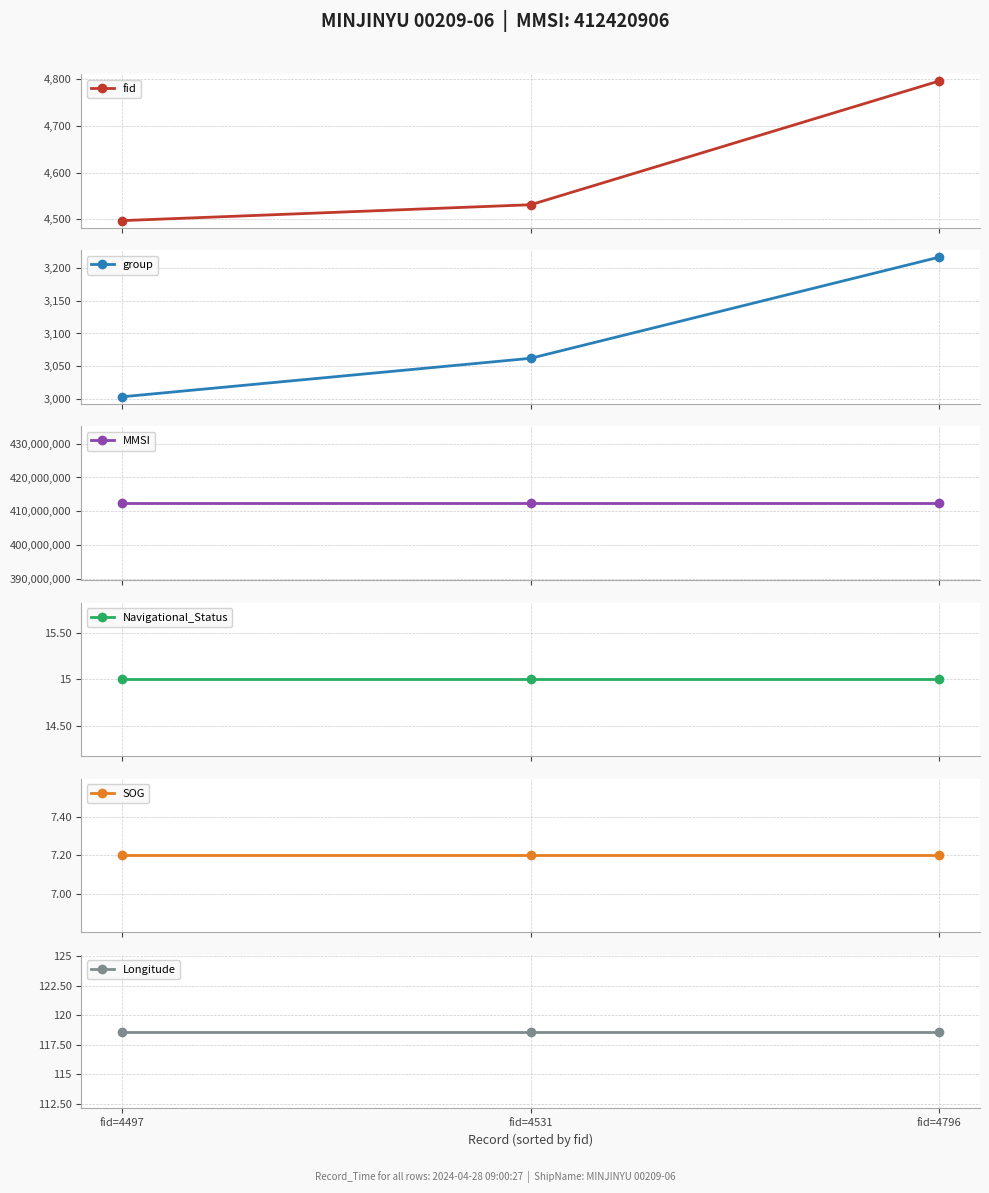

Reading left to right, list all the values displayed in this chart.

fid: 4497.0	4531.0	4796.0
group: 3003.0	3062.0	3217.0
MMSI: 412420906.0	412420906.0	412420906.0
Navigational_Status: 15.0	15.0	15.0
SOG: 7.2	7.2	7.2
Longitude: 118.6	118.6	118.6